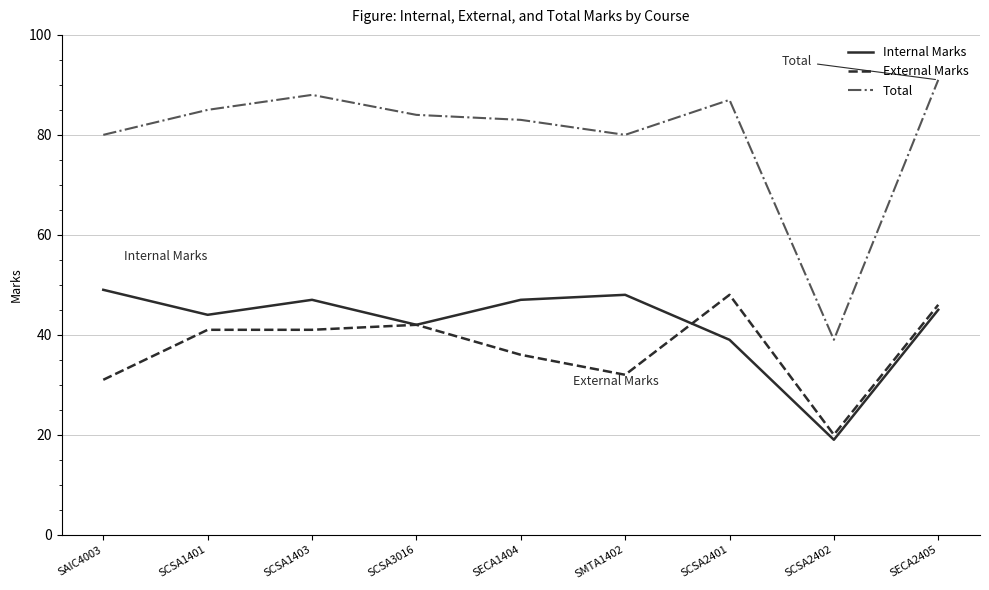

What is the sum of the Total values at SAIC4003 and SCSA1403?

168